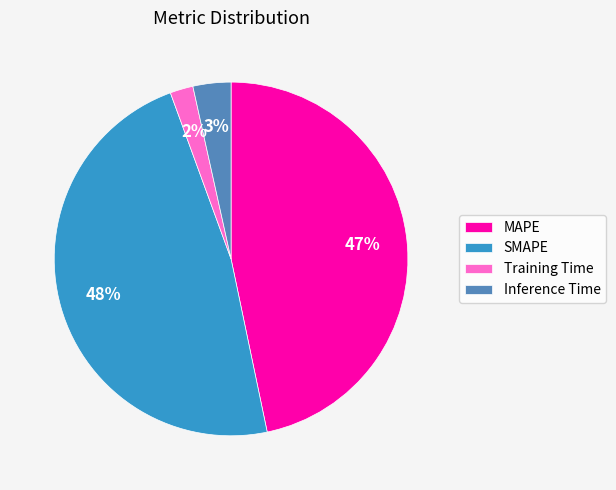

Is the sum of Inference Time and Training Time greater than half?

No